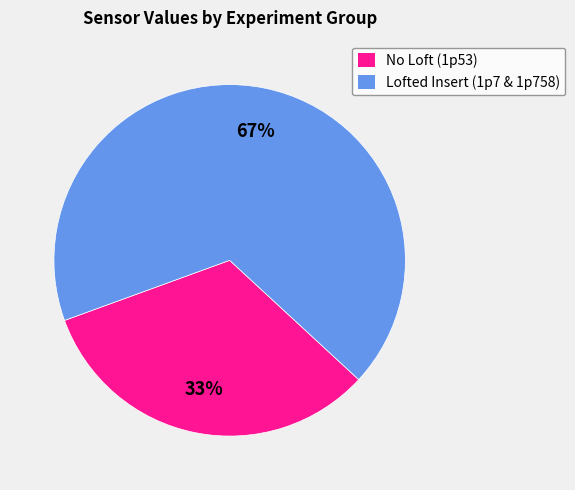

To the nearest percent, what is the combined percentage of No Loft (1p53) and Lofted Insert (1p7 & 1p758)?

100%